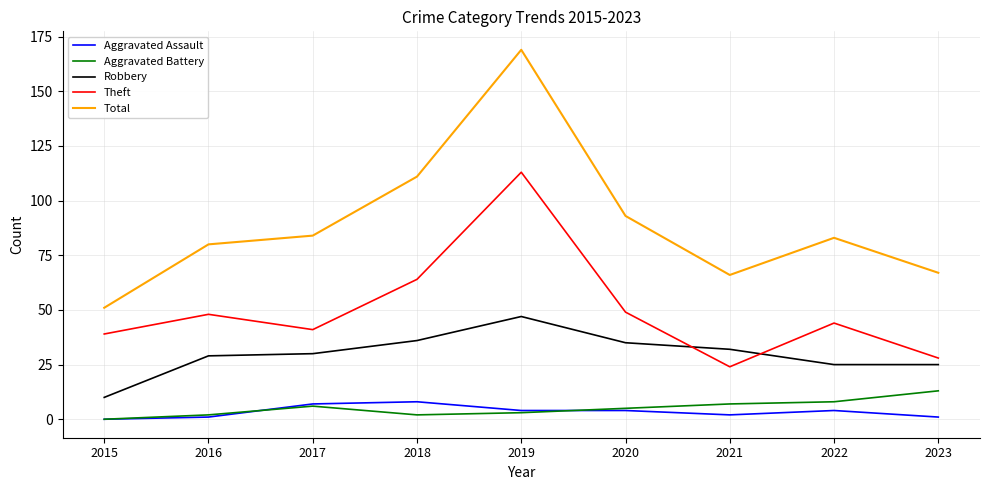

True or false: Total has a value of 66 at 2021.

True